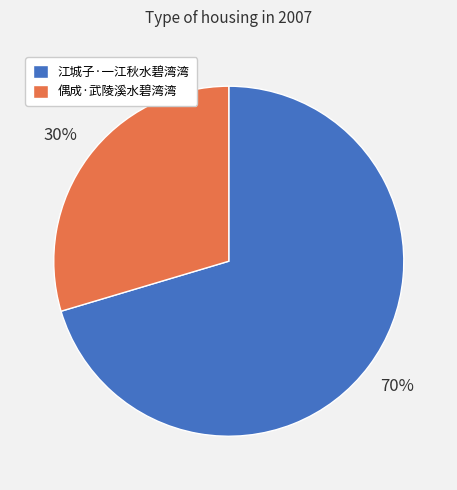

Is the sum of 江城子·一江秋水碧湾湾 and 偶成·武陵溪水碧湾湾 greater than half?

Yes